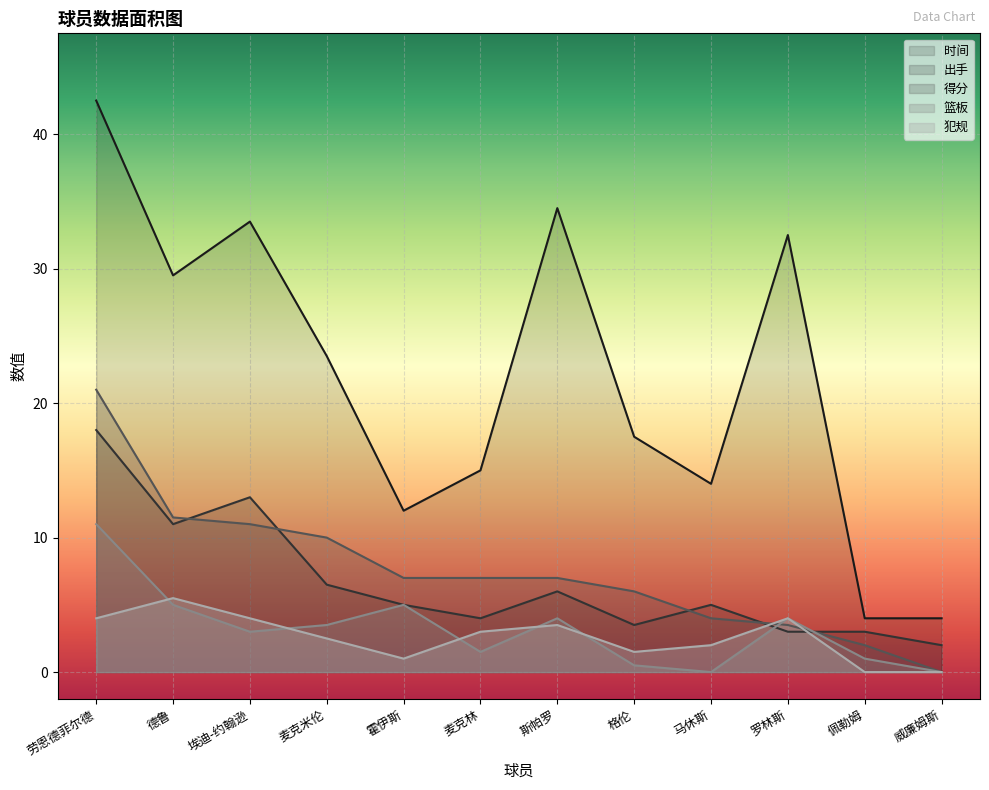

True or false: 出手 has a value of 11.0 at 德鲁.

True